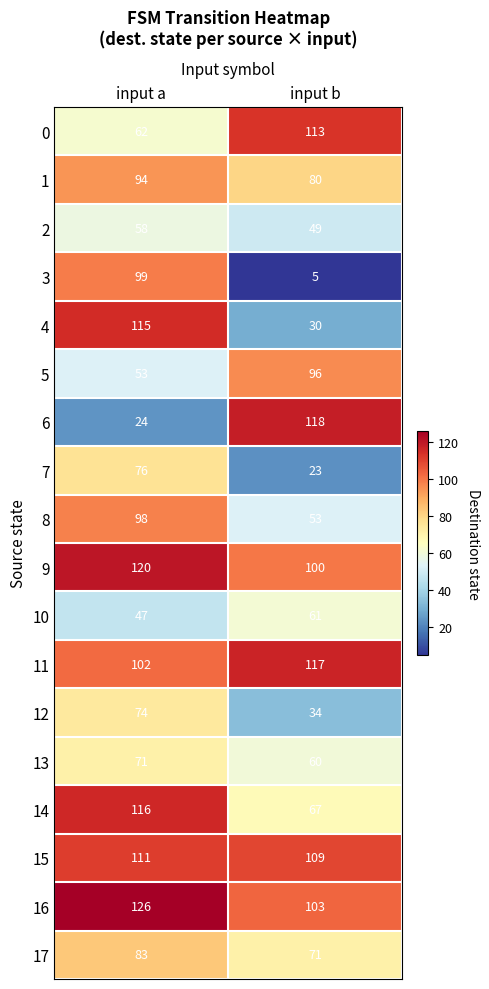

Which series has the largest total across all categories?

16